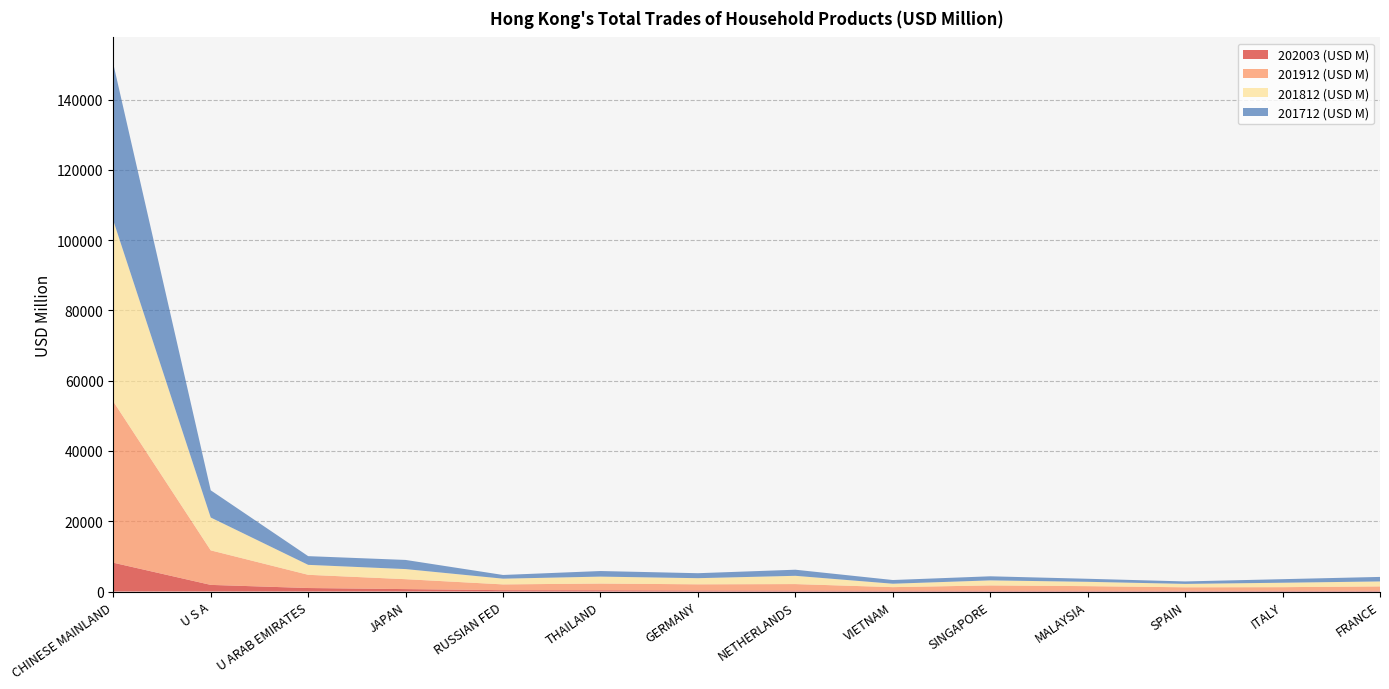

Reading left to right, list all the values displayed in this chart.

202003 (USD M): CHINESE MAINLAND=8201.5	U S A=1886.6	U ARAB EMIRATES=996.2	JAPAN=687.3	RUSSIAN FED=385.4	THAILAND=365.8	GERMANY=299.3	NETHERLANDS=281.8	VIETNAM=262.6	SINGAPORE=257.8	MALAYSIA=245.7	SPAIN=227.8	ITALY=226.9	FRANCE=222.7
201912 (USD M): CHINESE MAINLAND=45892.9	U S A=9829.4	U ARAB EMIRATES=3762.8	JAPAN=2823.7	RUSSIAN FED=1643.1	THAILAND=1901.7	GERMANY=1751.6	NETHERLANDS=1836.6	VIETNAM=985.1	SINGAPORE=1481.7	MALAYSIA=1285.8	SPAIN=973.8	ITALY=1013.4	FRANCE=1235.1
201812 (USD M): CHINESE MAINLAND=51496.3	U S A=9346.2	U ARAB EMIRATES=2832.6	JAPAN=2875.3	RUSSIAN FED=1628.6	THAILAND=1975.9	GERMANY=1746.6	NETHERLANDS=2352.1	VIETNAM=971.3	SINGAPORE=1431.5	MALAYSIA=1231.2	SPAIN=969.6	ITALY=1261.3	FRANCE=1412.0
201712 (USD M): CHINESE MAINLAND=44604.8	U S A=7743.6	U ARAB EMIRATES=2477.7	JAPAN=2603.0	RUSSIAN FED=1052.9	THAILAND=1590.4	GERMANY=1414.1	NETHERLANDS=1736.3	VIETNAM=1054.8	SINGAPORE=1161.6	MALAYSIA=864.6	SPAIN=701.3	ITALY=1013.1	FRANCE=1286.8